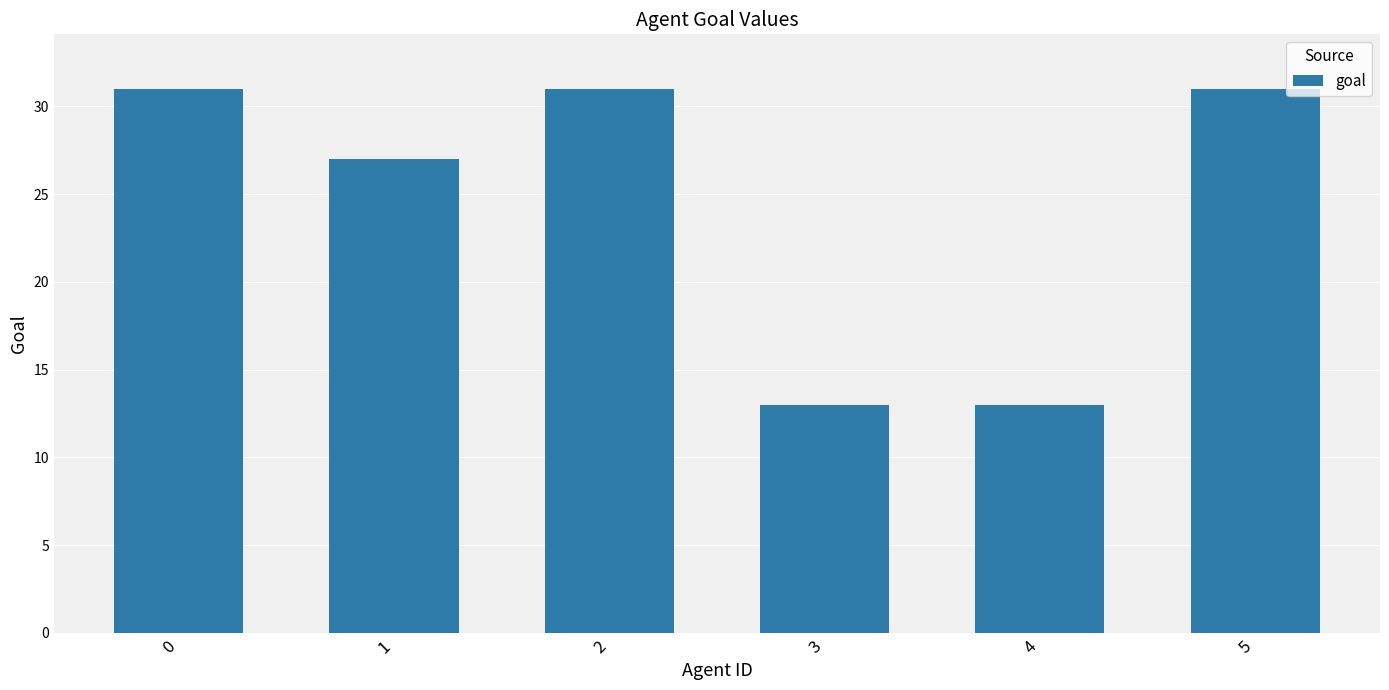

The chart shows a value of 31 at 5. True or false?

True